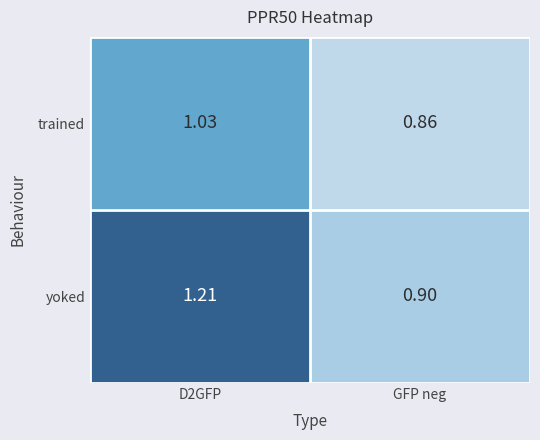

Which series has the widest spread of values?

yoked